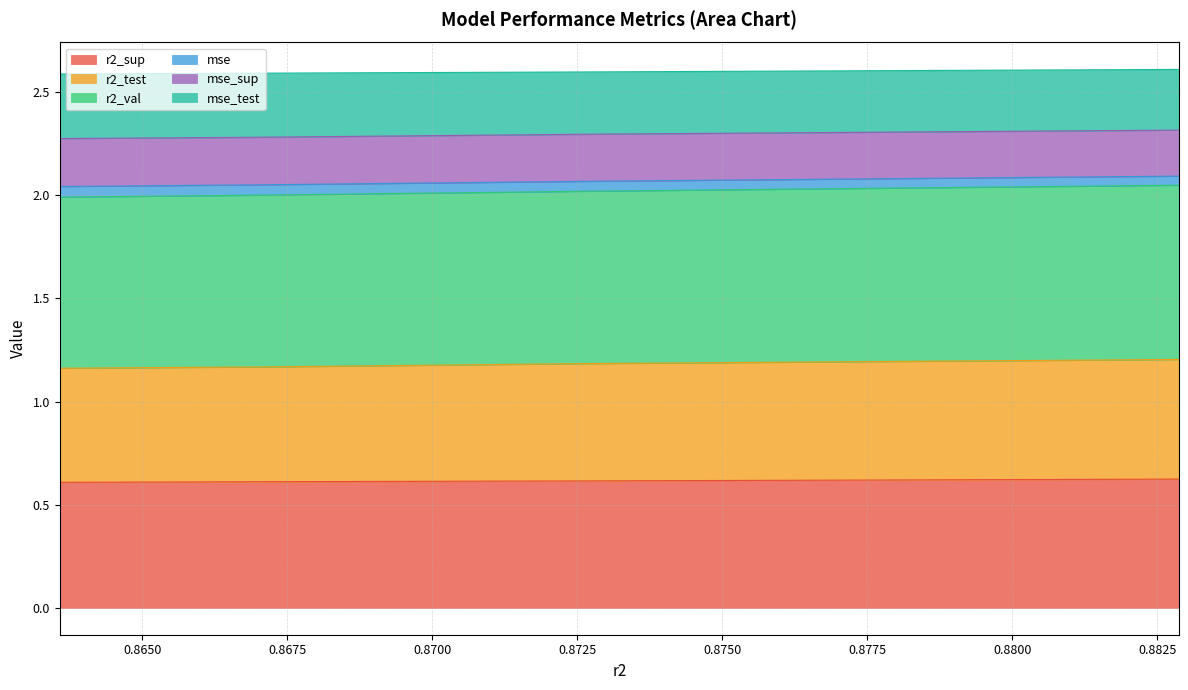

What is the maximum value for mse_sup?

2.1